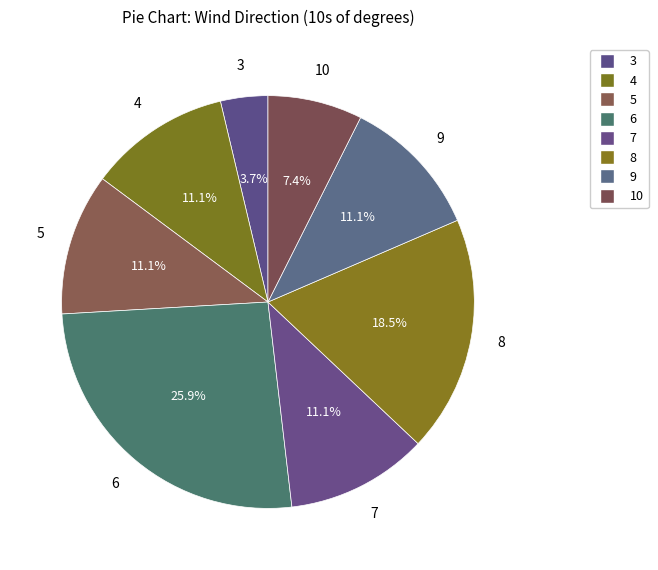

How many slices are in this pie chart?

8